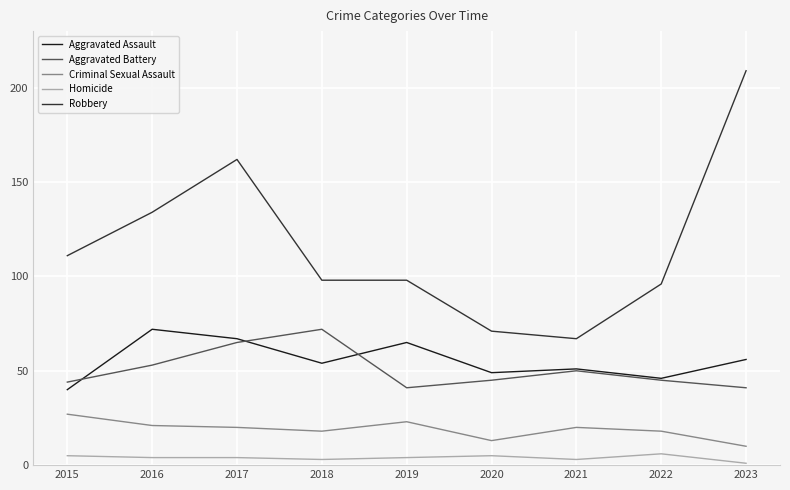

Rank the series at 2016 from highest to lowest value.

Robbery, Aggravated Assault, Aggravated Battery, Criminal Sexual Assault, Homicide